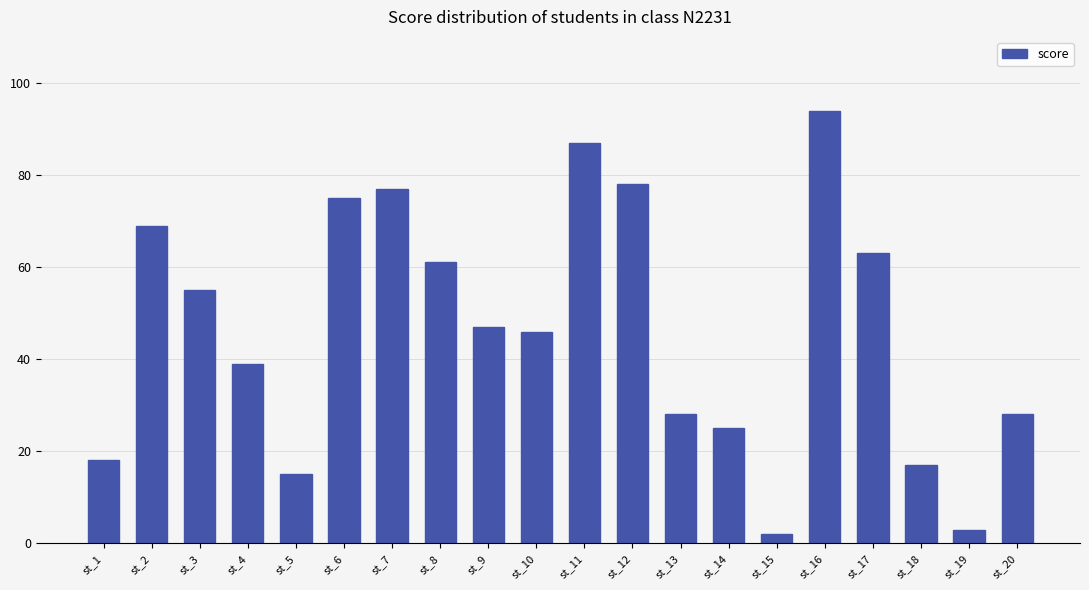

Is it true that the value at st_14 is 25?

True